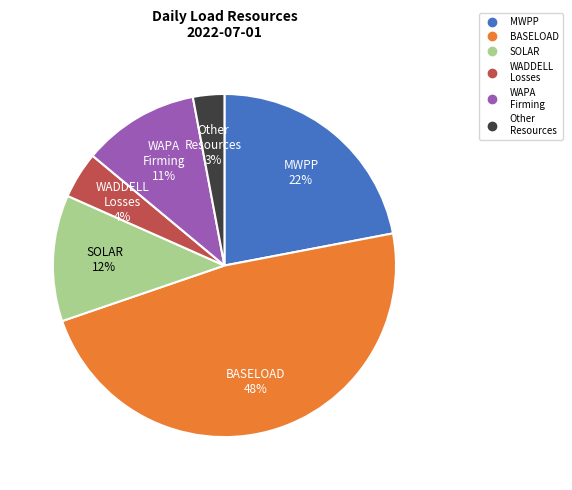

Is there a majority slice in this chart?

No